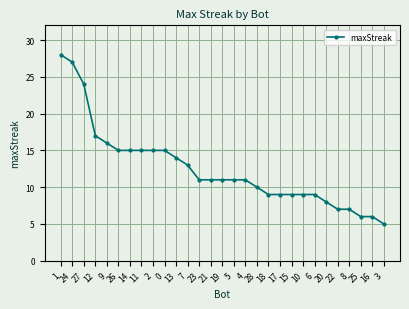

What is the minimum value shown in the chart?

5